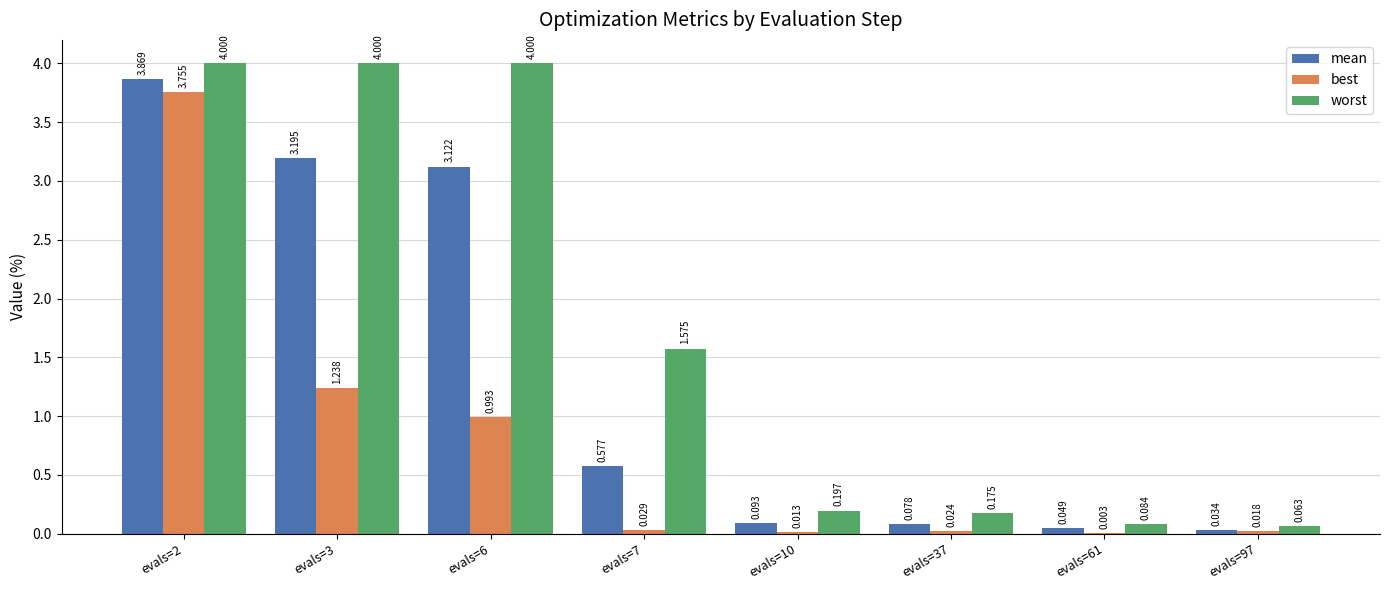

Rank the series by their average value, from lowest to highest.

best, mean, worst